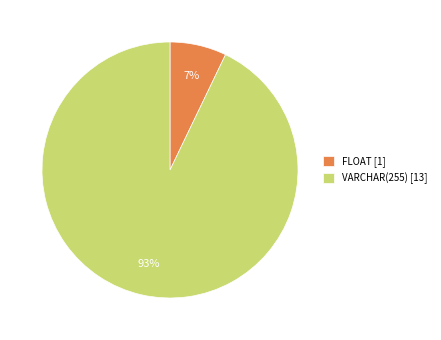

Does any single category account for the majority?

Yes